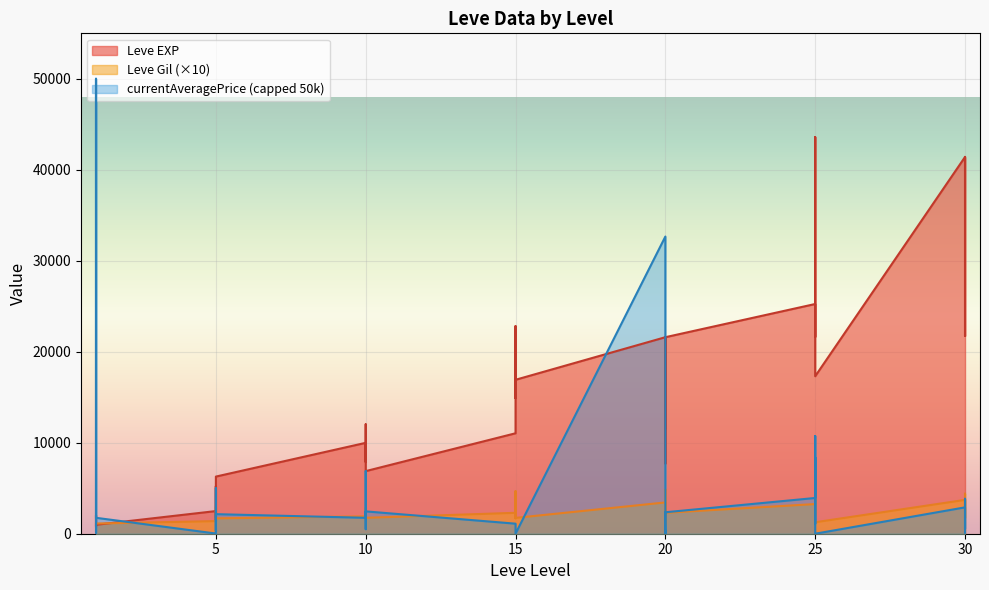

Is it true that Leve Gil equals 4680 at 15?

True